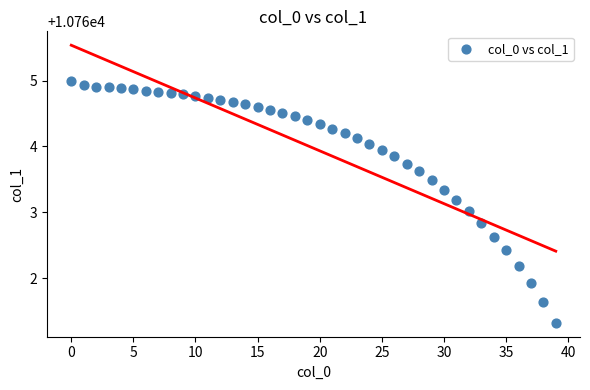

What is the range of Y values (max minus min)?

3.7